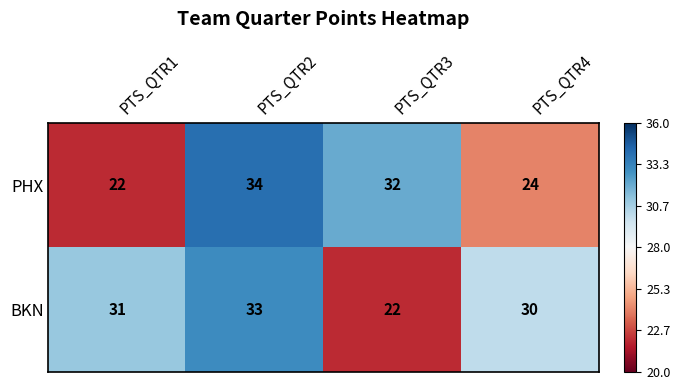

Reading left to right, extract all data points from this chart.

PHX: 22	34	32	24
BKN: 31	33	22	30